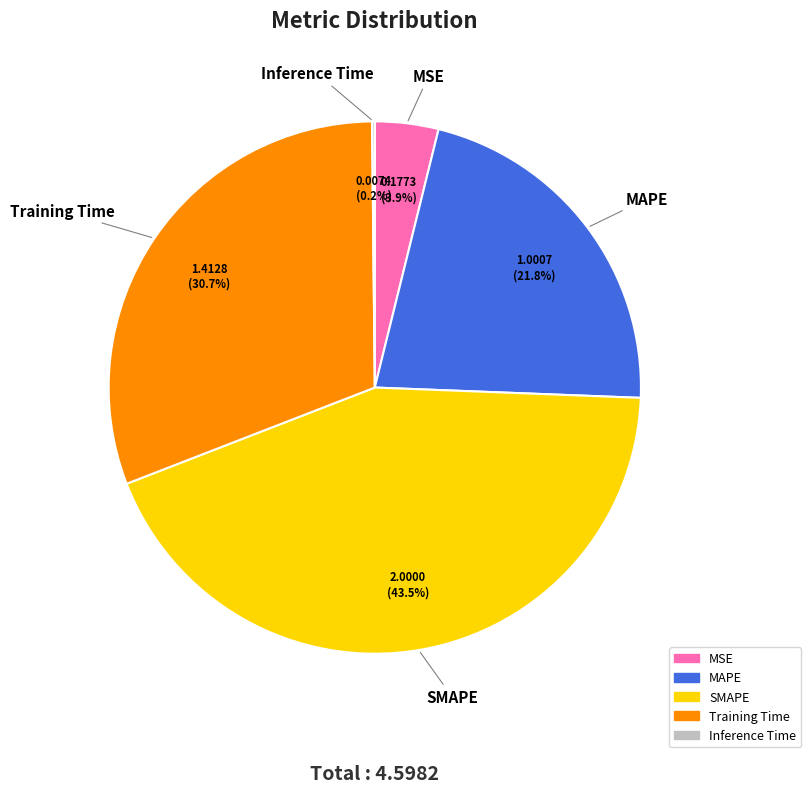

What percentage do MSE and Training Time together represent?

34.6%